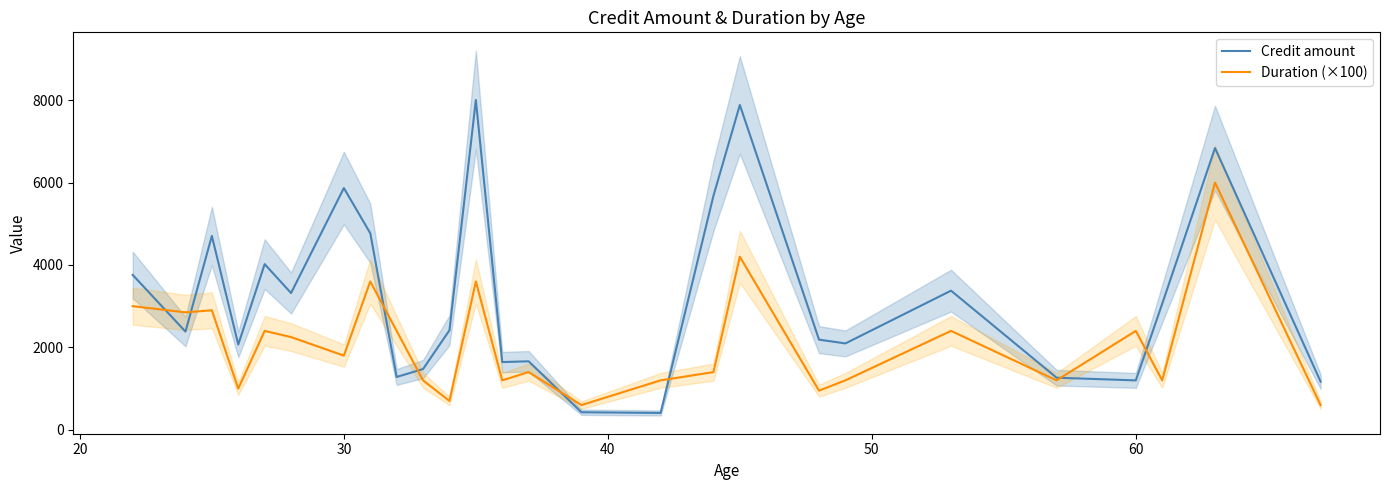

What is the maximum value for Credit amount?

8001.5